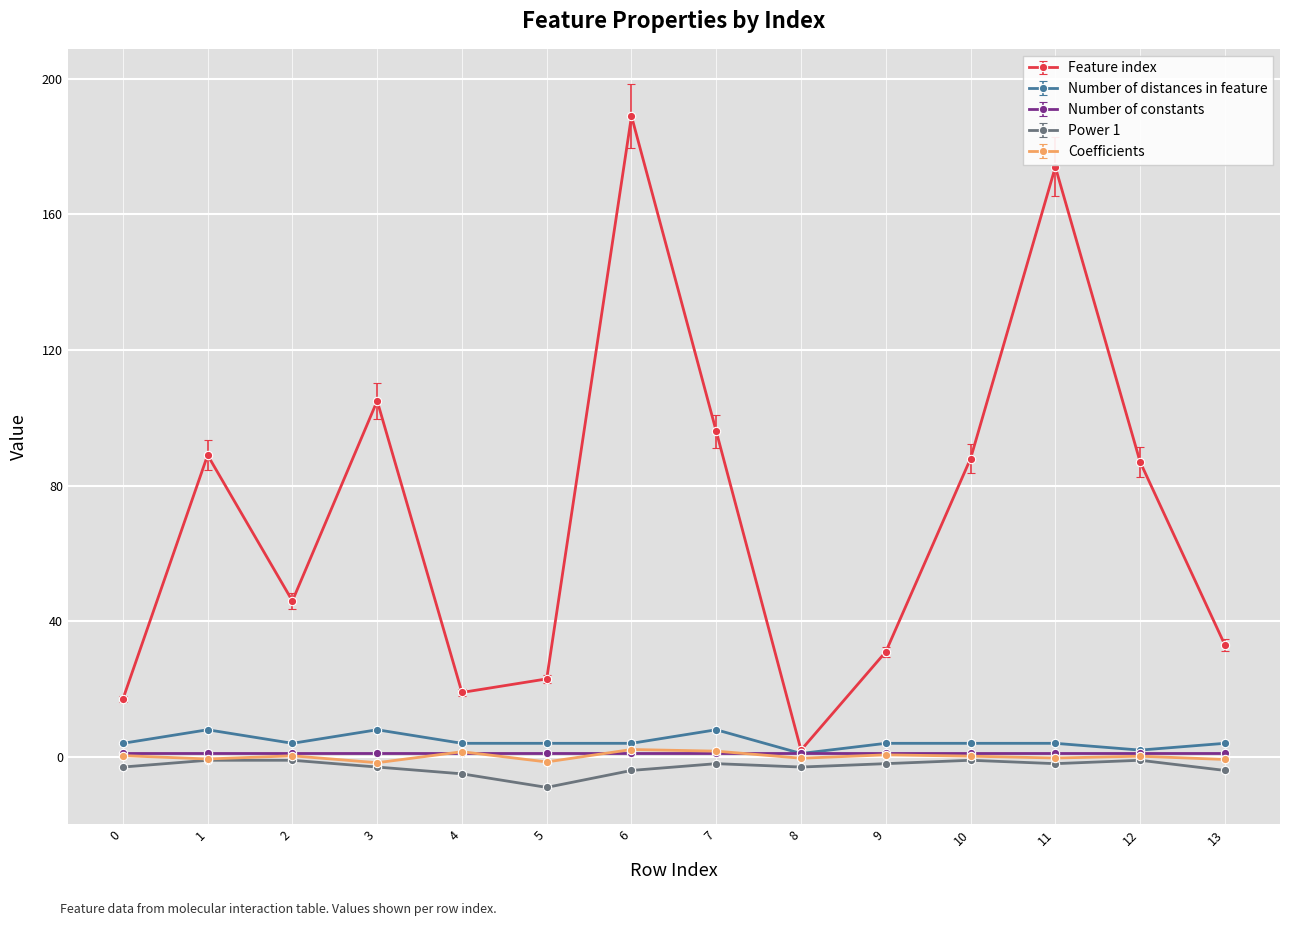

How many distinct data groups are displayed?

5